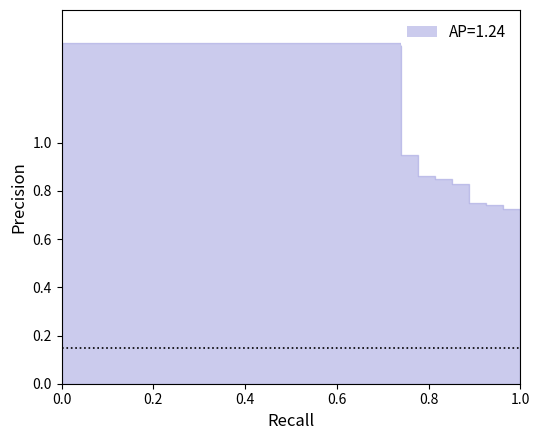

What is the difference between the second highest and minimum values?

0.7